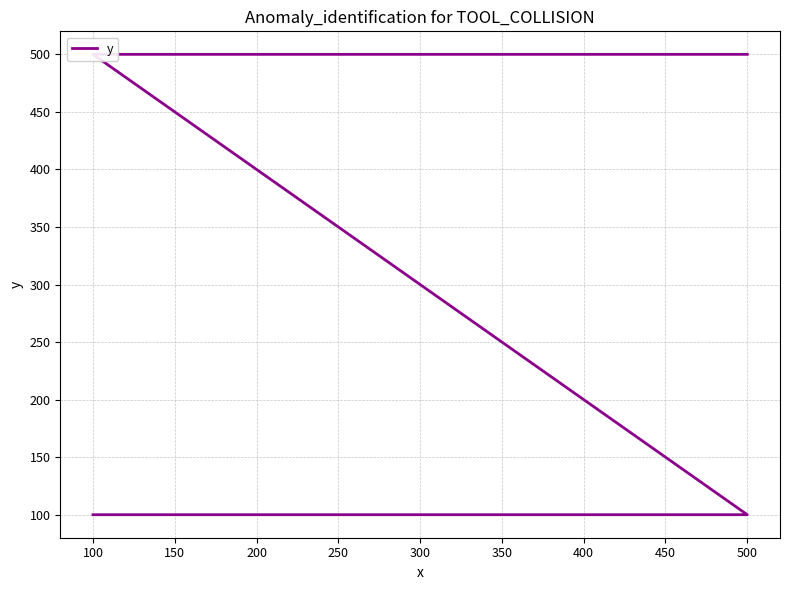

What is the sum of the values at 100 and 500?

200